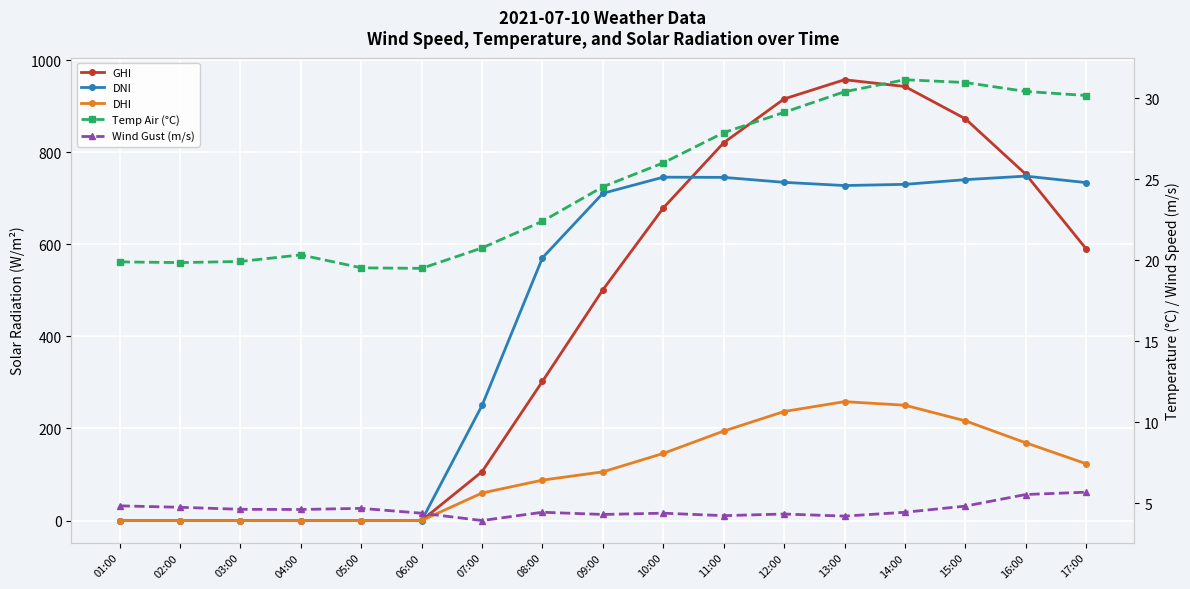

Which series has the largest range (max minus min)?

GHI